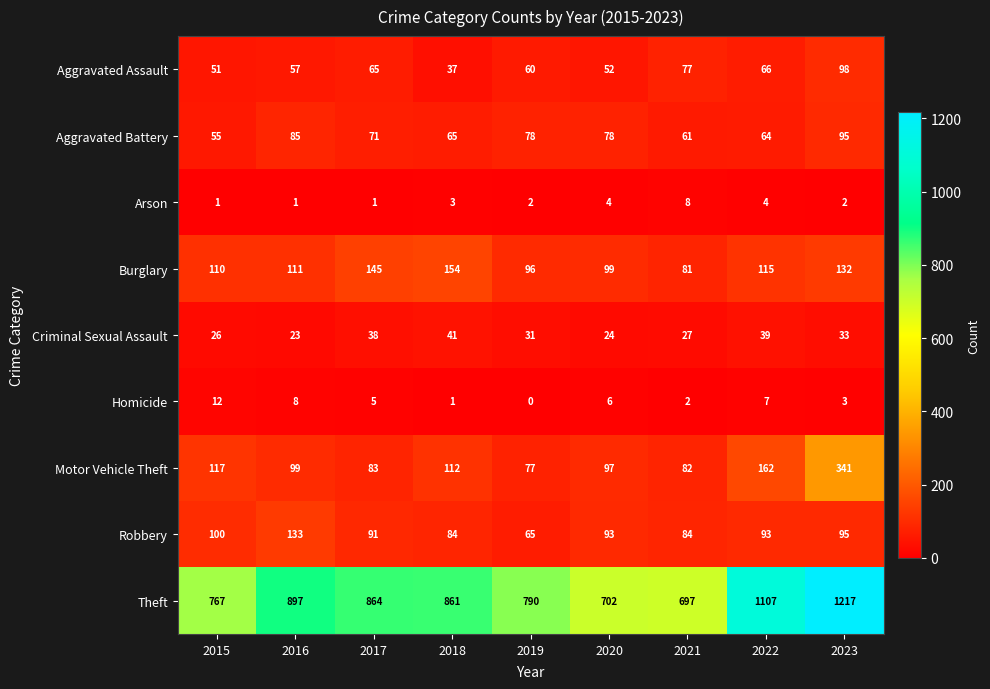

Which category has the highest value across all series?

2023